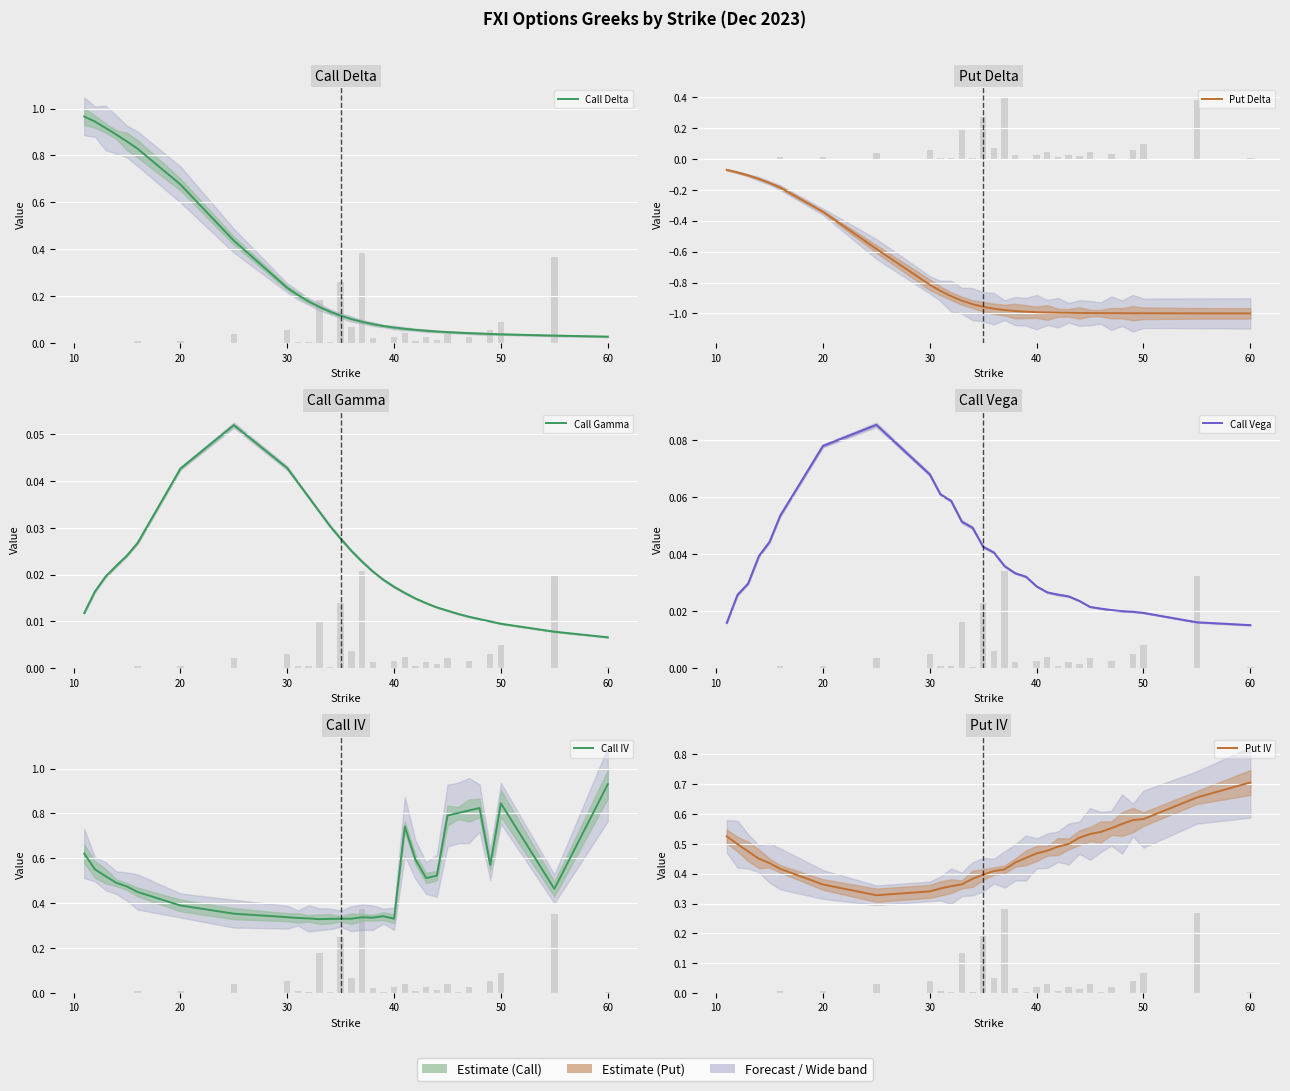

What is the minimum value for Put Delta?

-1.0